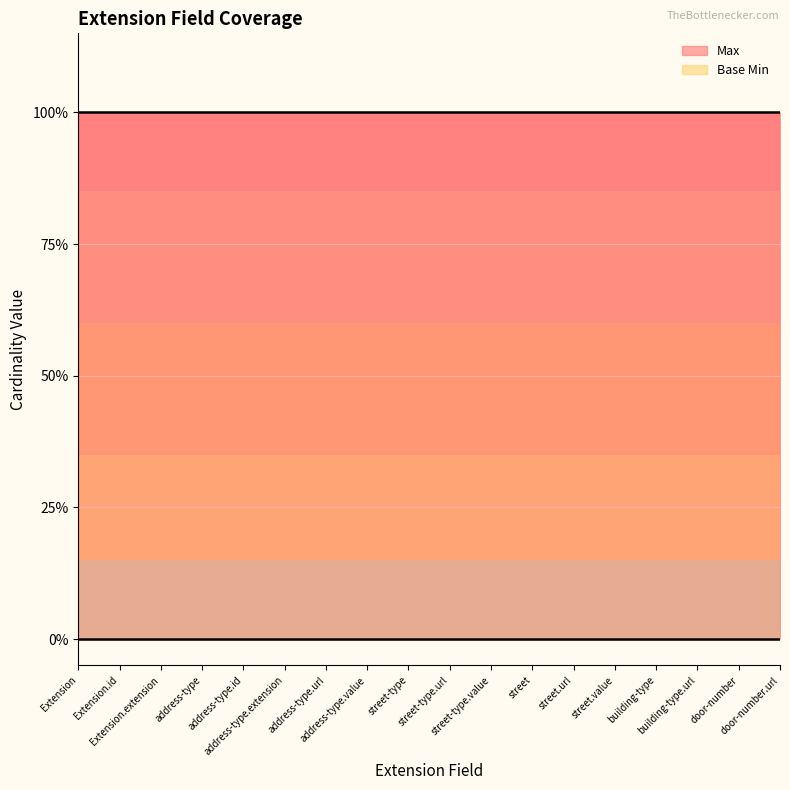

True or false: Max and Base Min intersect in this chart.

False